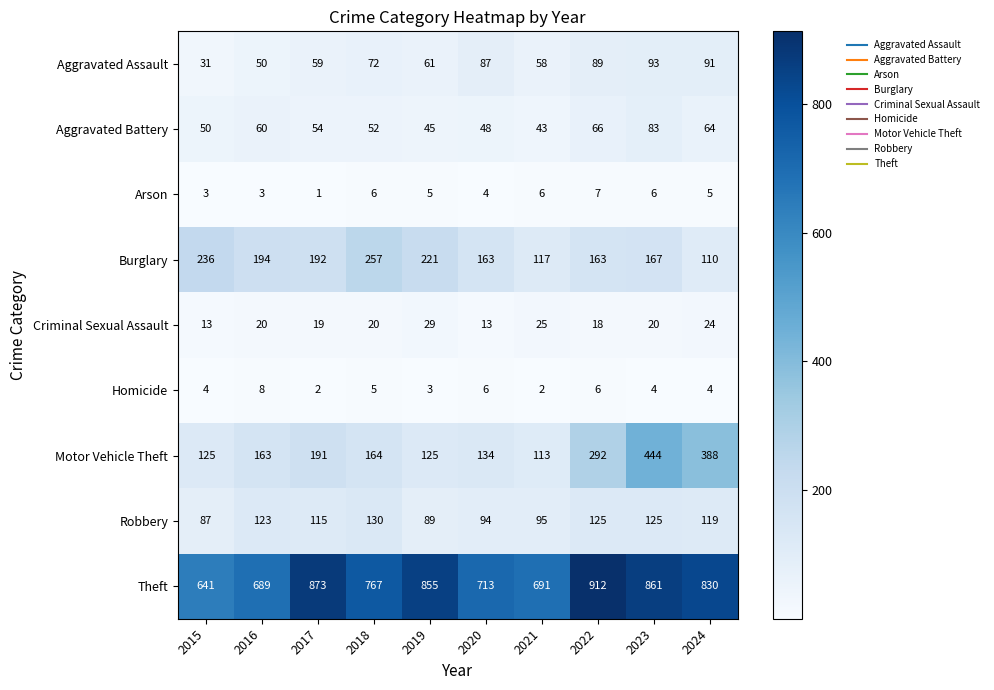

What is the difference between the second highest and minimum values in the Aggravated Battery series?

23